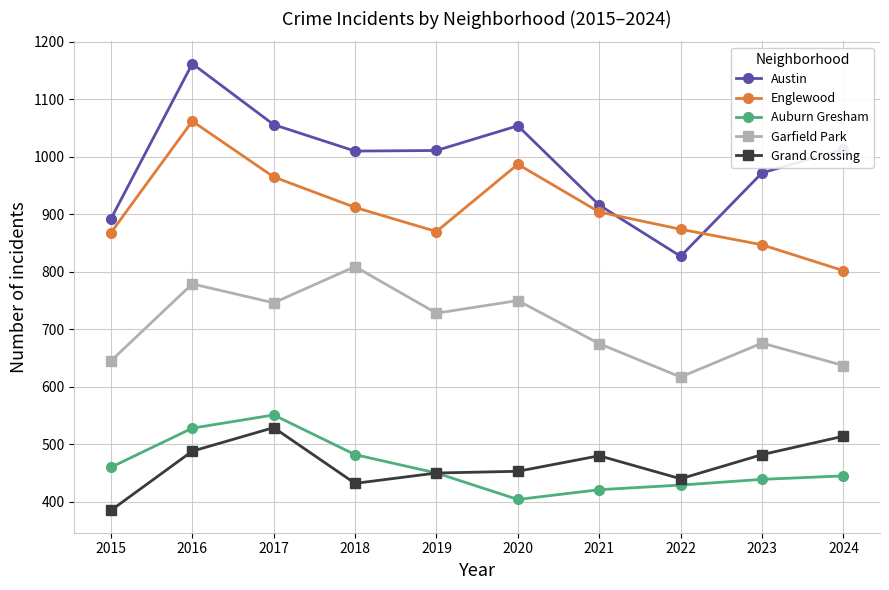

Where is the first local maximum for Auburn Gresham?

2017